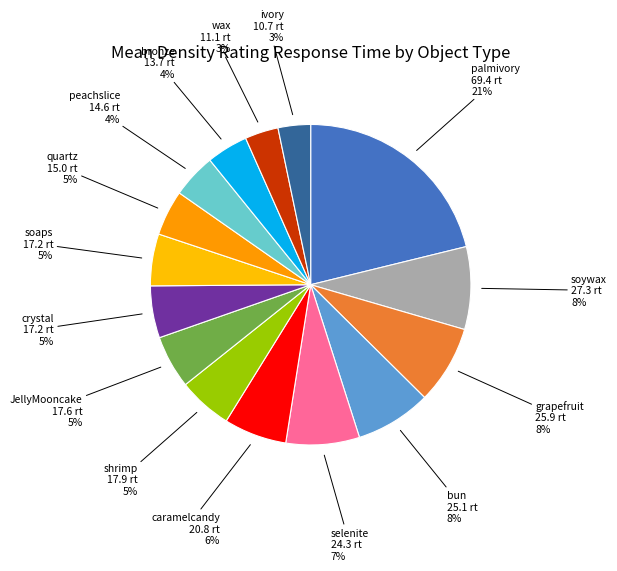

Rank the categories by value from lowest to highest.

ivory, wax, bronze, peachslice, quartz, soaps, crystal, JellyMooncake, shrimp, caramelcandy, selenite, bun, grapefruit, soywax, palmivory